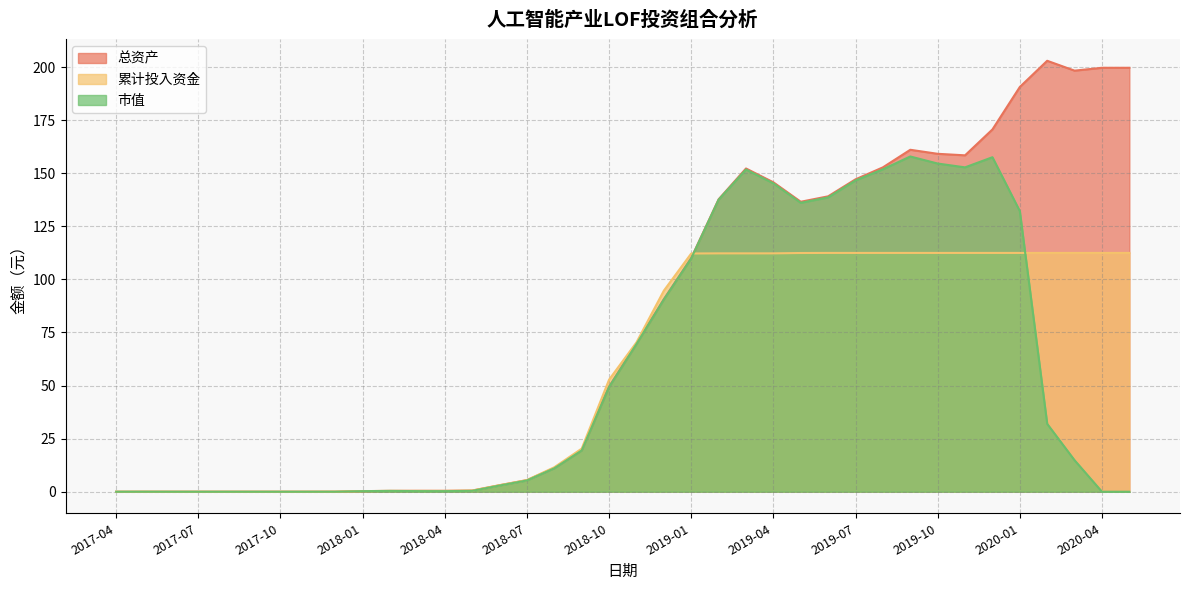

Which category has the lowest value across all series?

2017-04